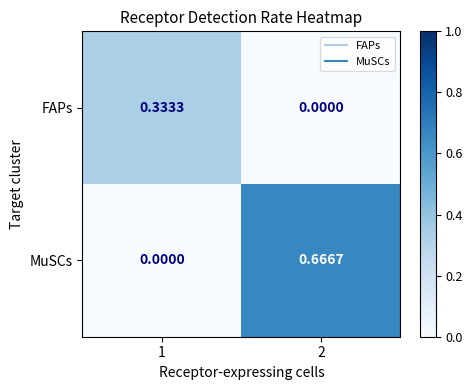

List the series in order of their peak value, highest first.

MuSCs, FAPs